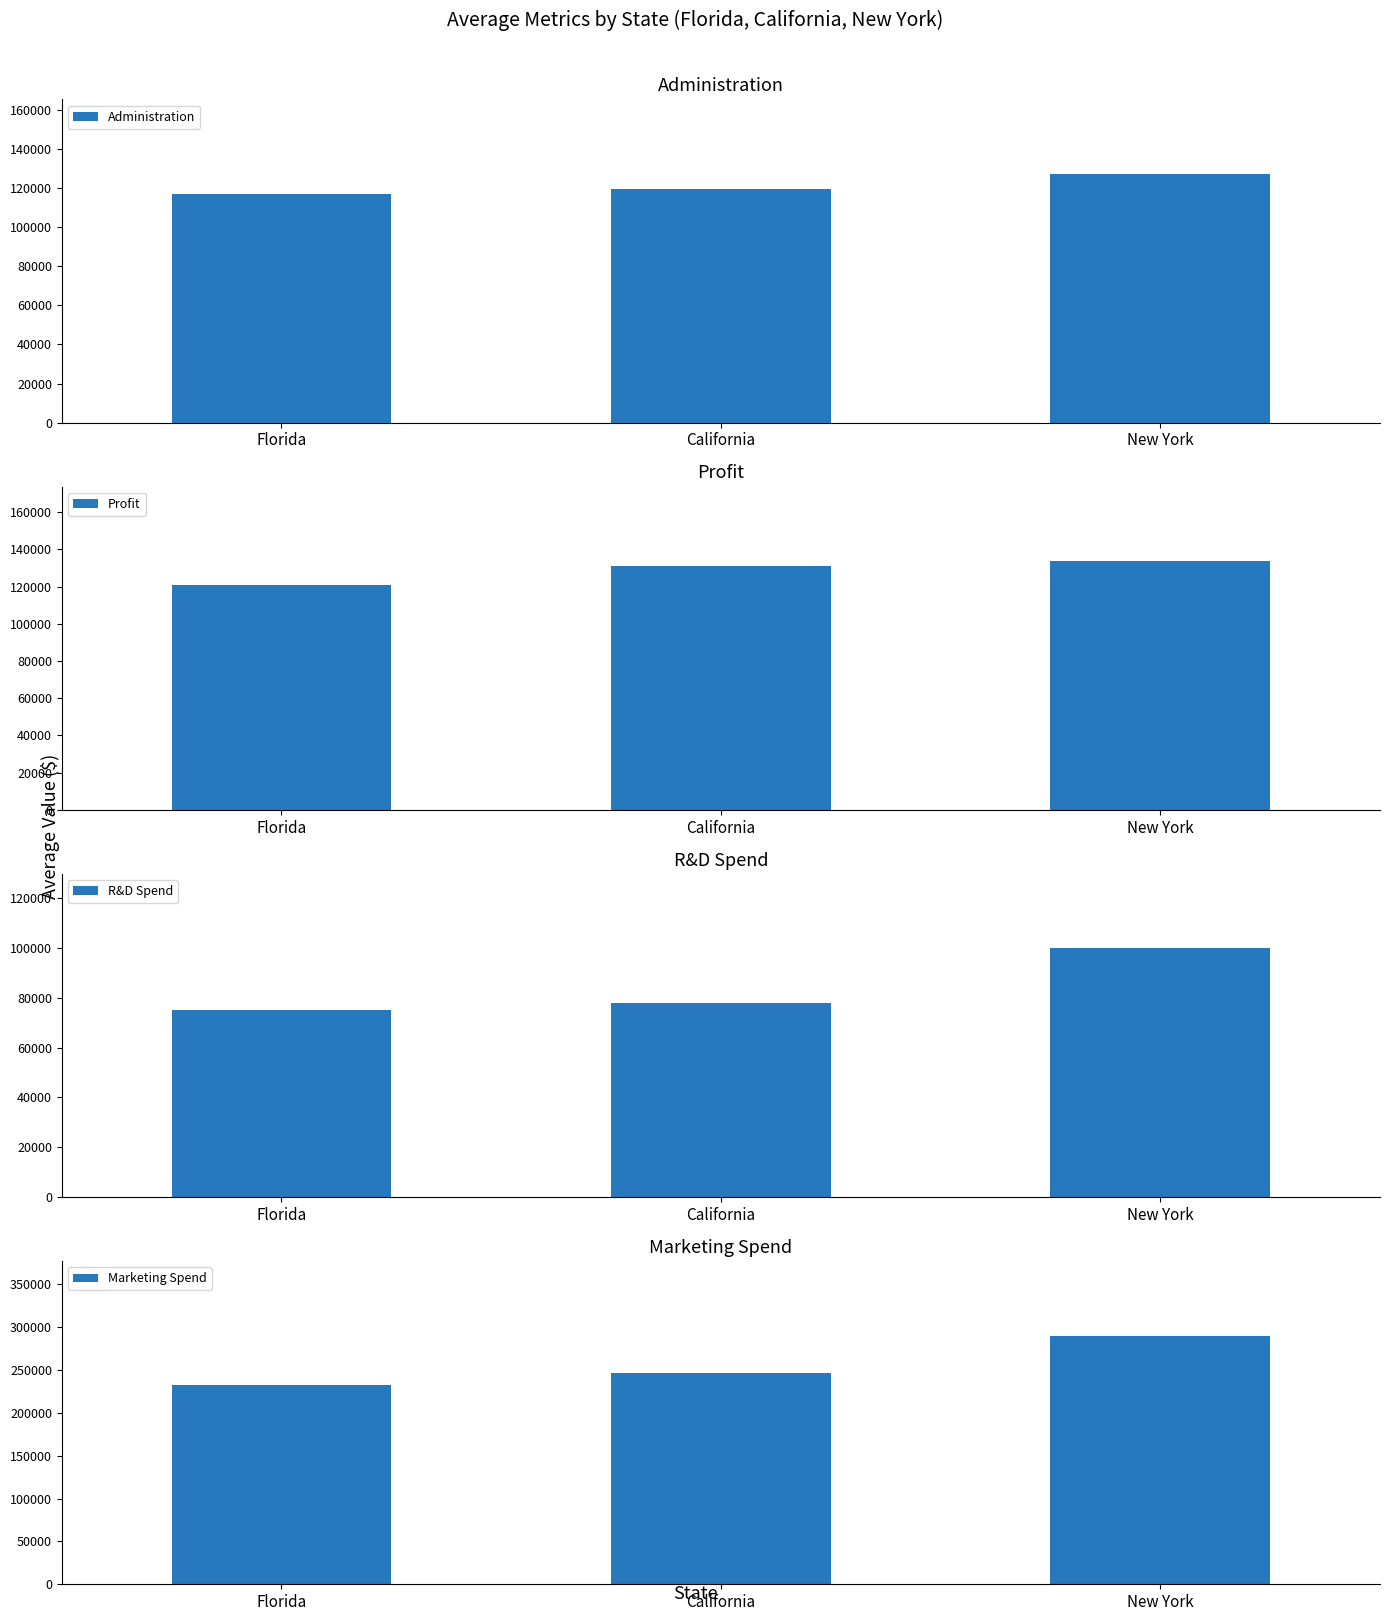

Is the value of Profit at New York greater than the value of Marketing Spend at New York?

No